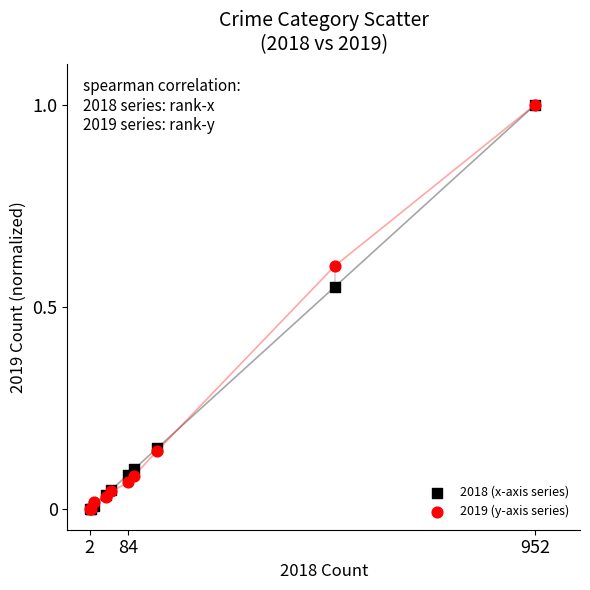

What are all the series names shown in the legend?

2018 (x-axis series), 2019 (y-axis series)